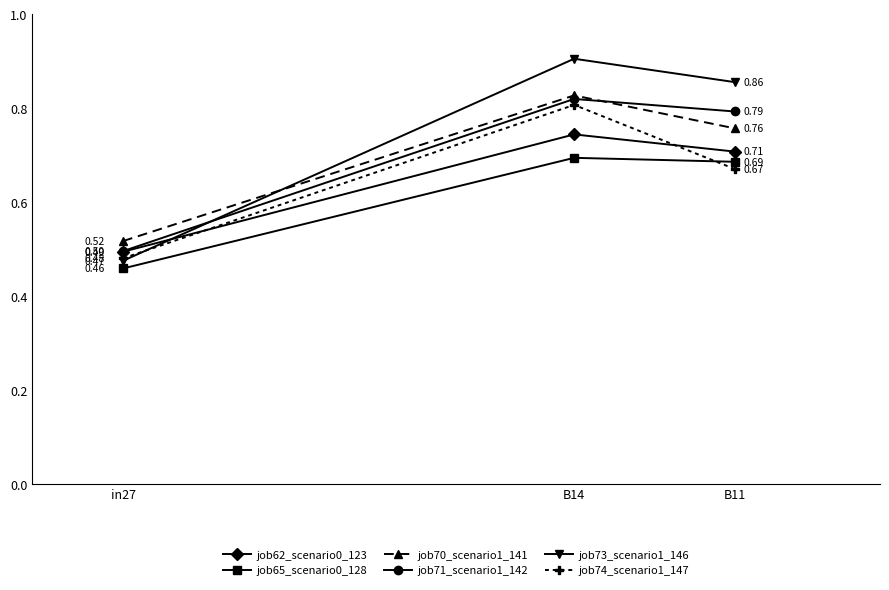

How many lines are shown in the chart?

6